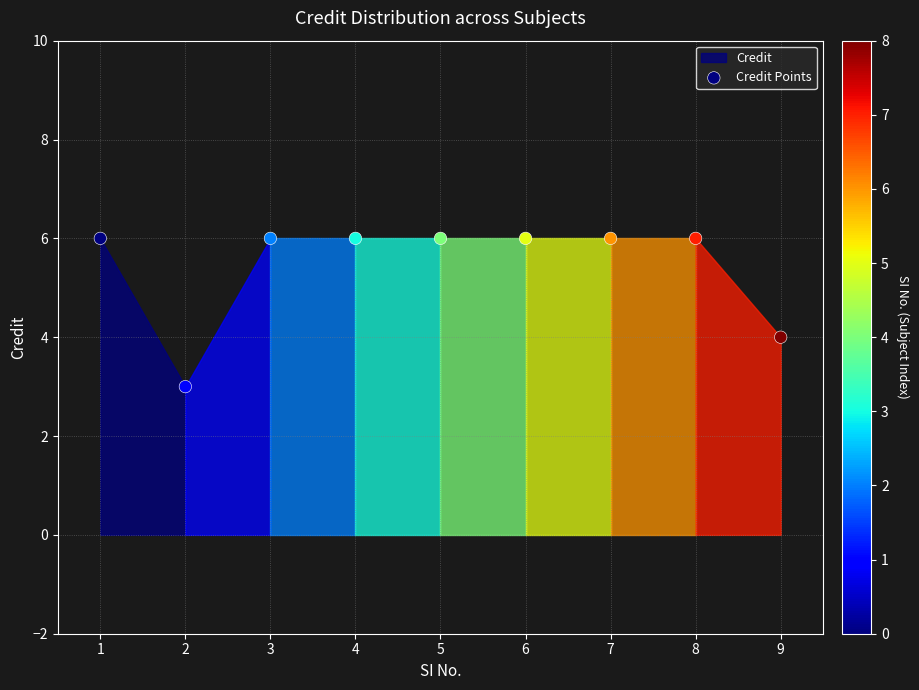

What is the average Y value?

5